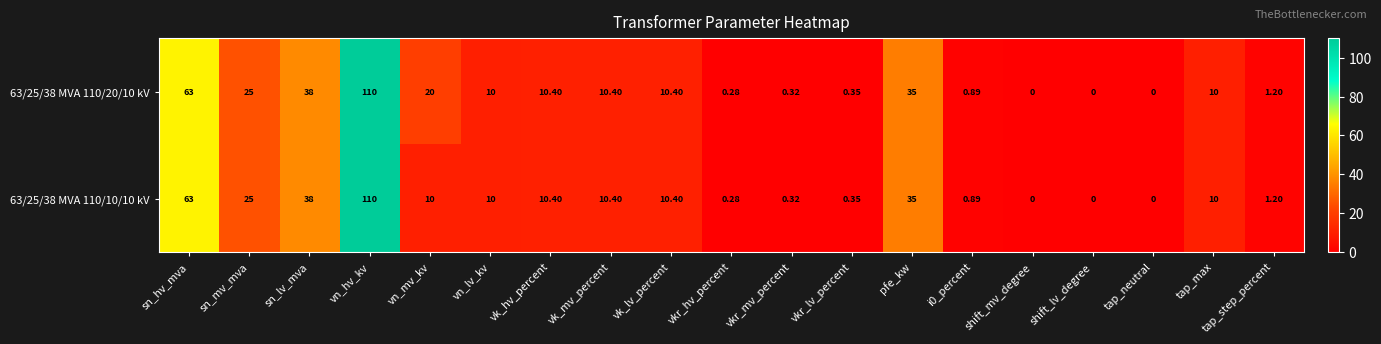

How many distinct data groups are displayed?

2